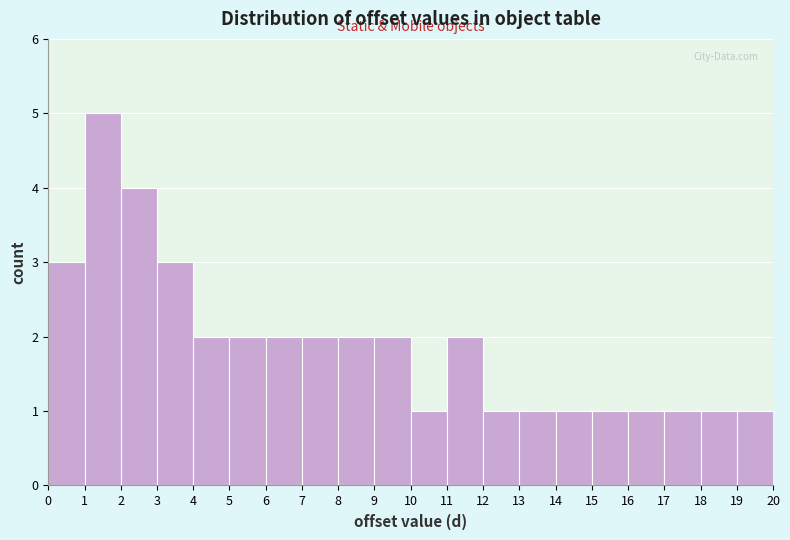

Reading left to right, transcribe this chart: for each bar, give the range it covers on the x-axis and its height. The values are not printed on the chart, so give them approximately, as read against the axis.

0 to 1: 3
1 to 2: 5
2 to 3: 4
3 to 4: 3
4 to 5: 2
5 to 6: 2
6 to 7: 2
7 to 8: 2
8 to 9: 2
9 to 10: 2
10 to 11: 1
11 to 12: 2
12 to 13: 1
13 to 14: 1
14 to 15: 1
15 to 16: 1
16 to 17: 1
17 to 18: 1
18 to 19: 1
19 to 20: 1